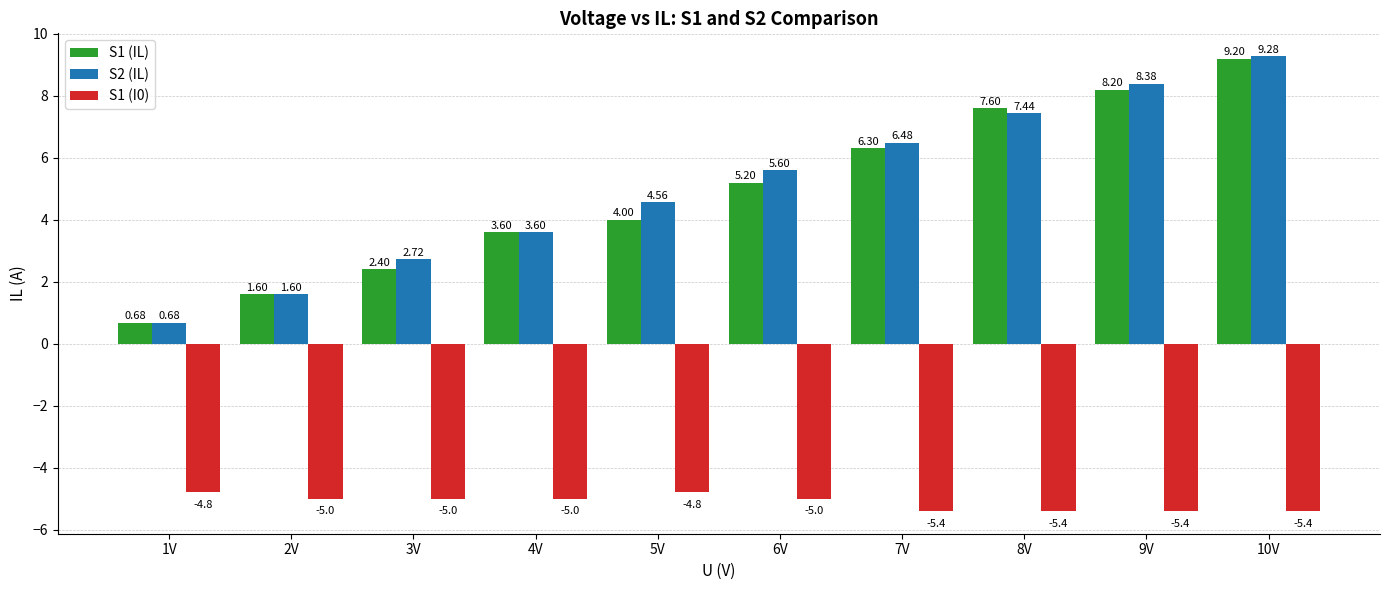

What is the value of the S1 (IL) bar at the 9th from the left?

8.2